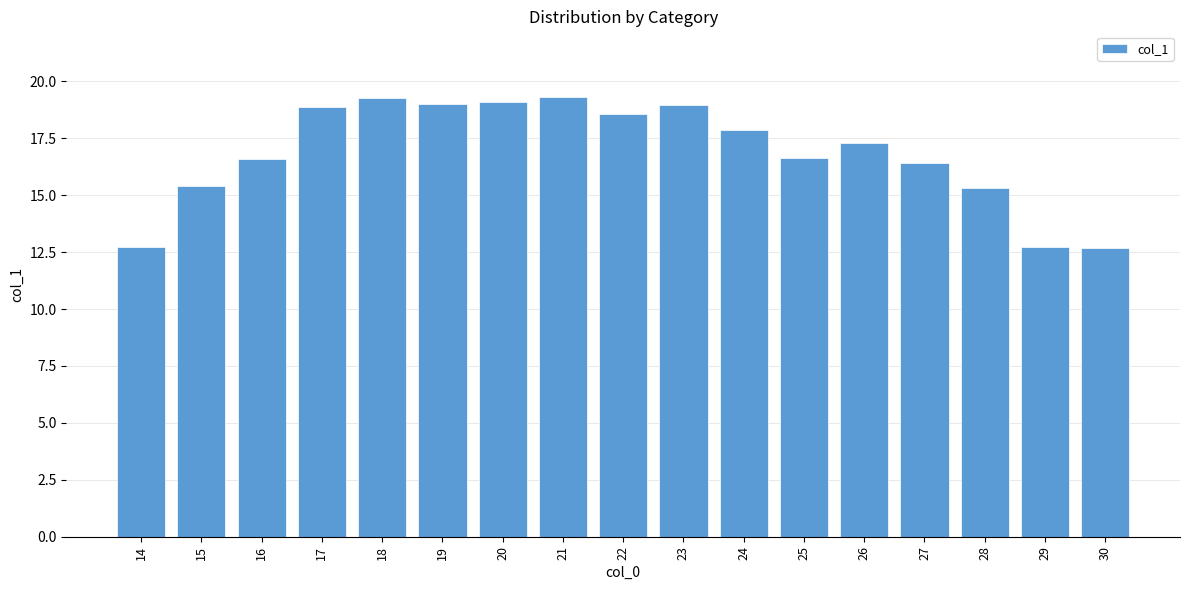

Approximately how many times larger is the value at 22 compared to 27?

1.1